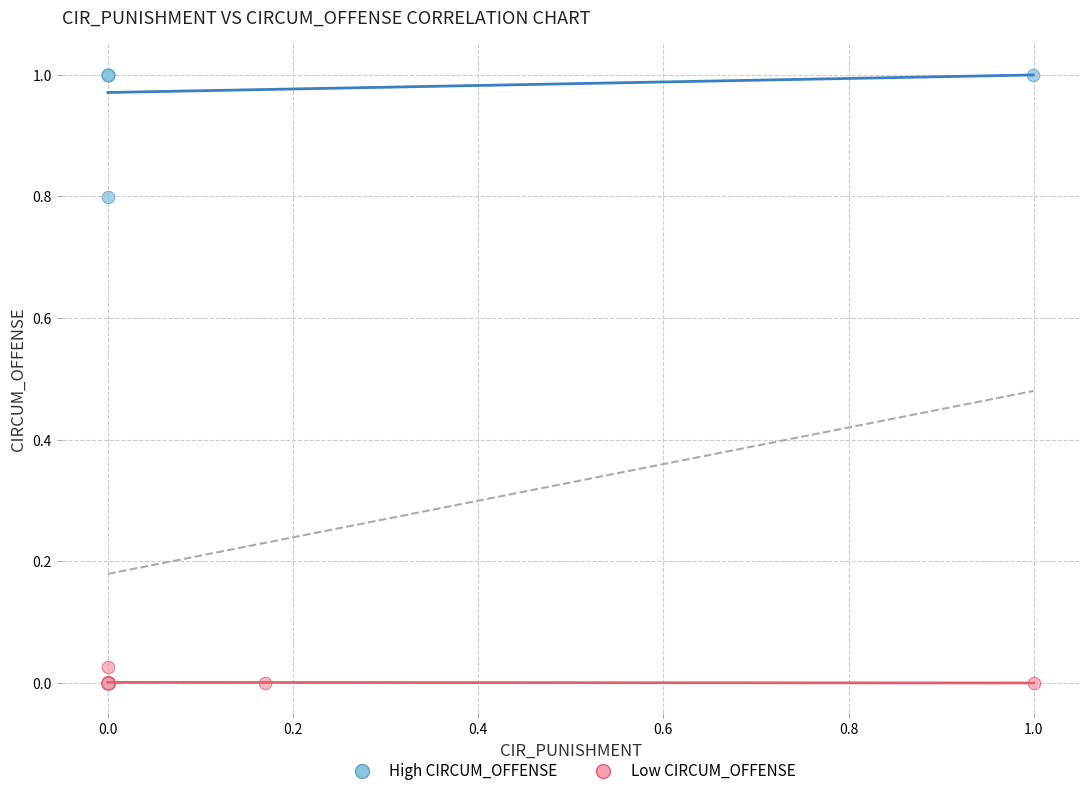

Which series has the largest Y range (max minus min)?

High CIRCUM_OFFENSE